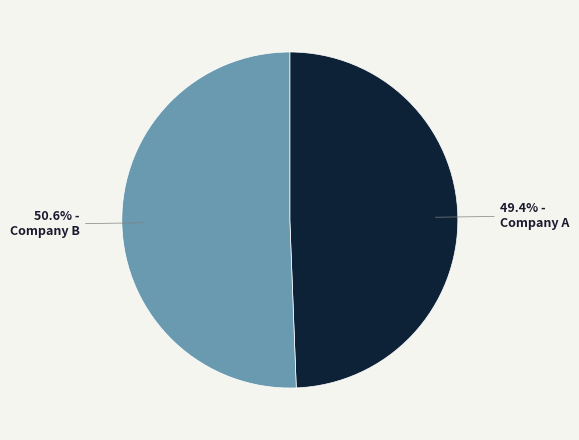

Between 49.4% - Company A and 50.6% - Company B, which is larger?

50.6% - Company B